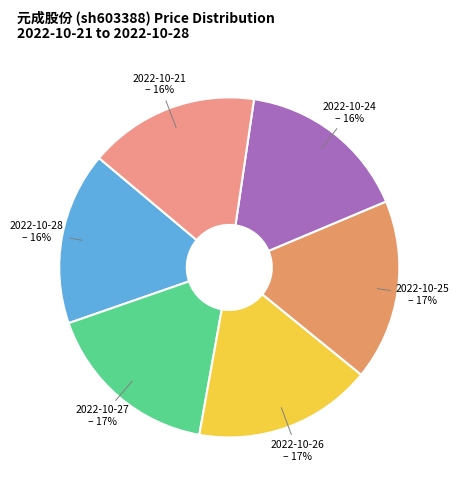

Combined, do 2022-10-28 and 2022-10-25 account for over 50%?

No